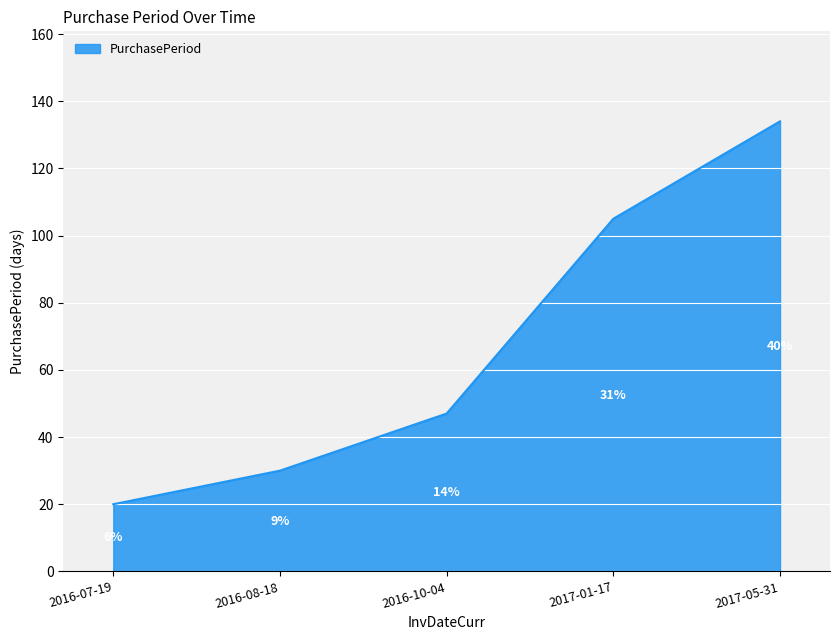

True or false: there are more than 0 points higher than both neighbors.

False